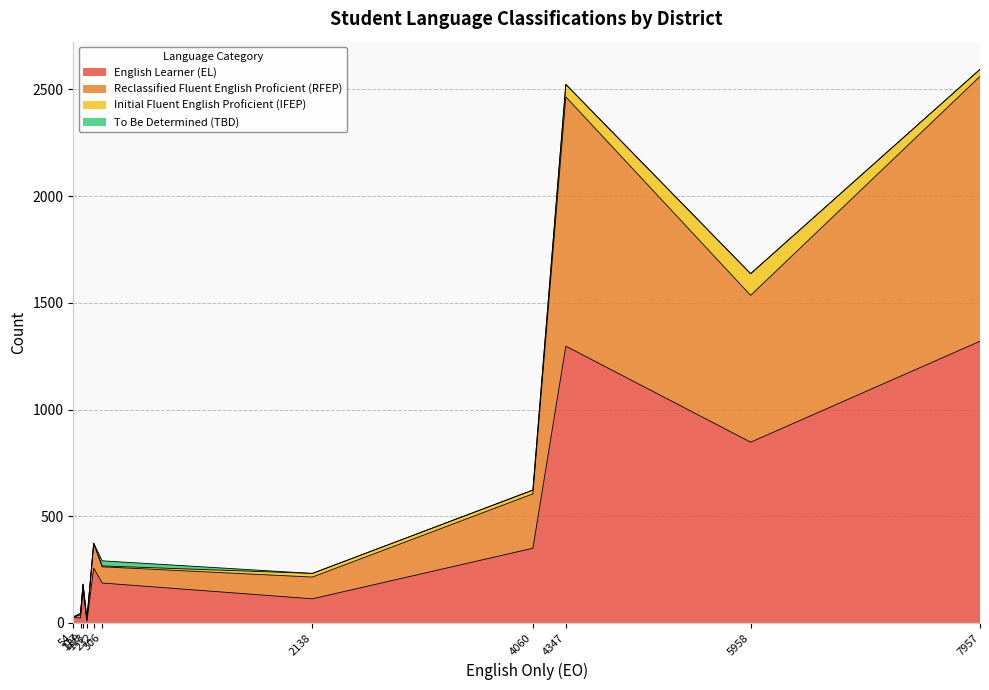

The value of Reclassified Fluent English Proficient (RFEP) at San Luis Obispo County Office of Education is 24. True or false?

False